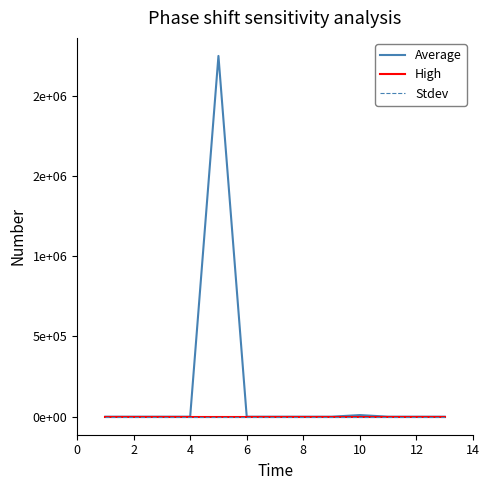

Does the chart have visible grid lines?

No